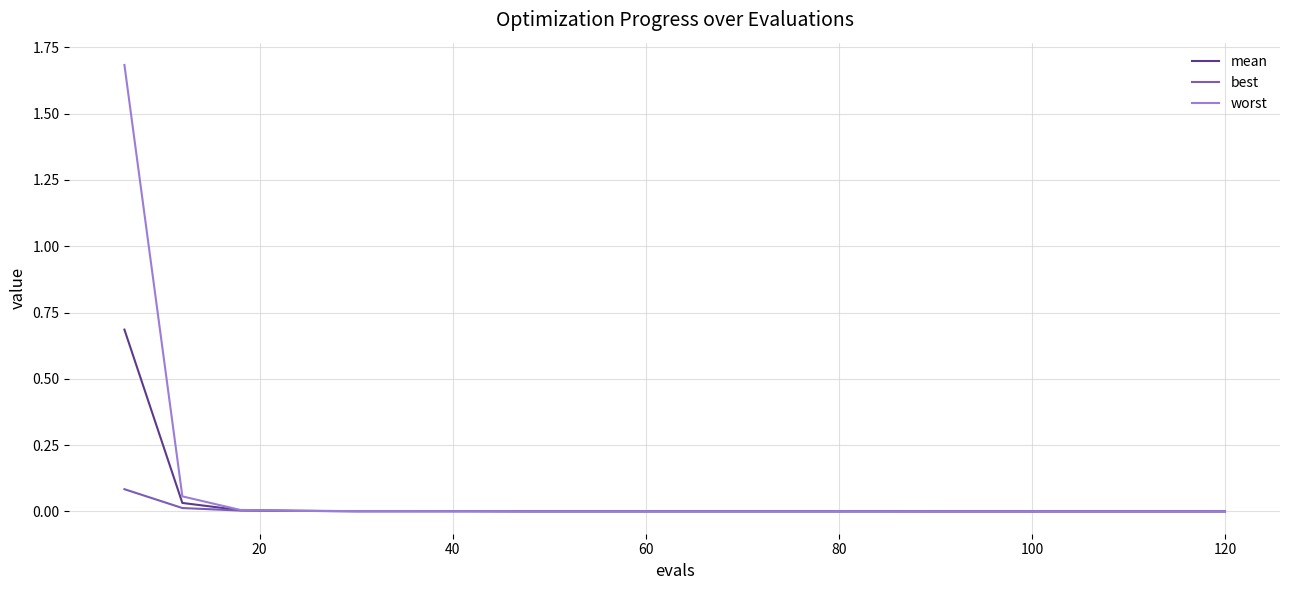

What is the highest value of the mean series?

0.7